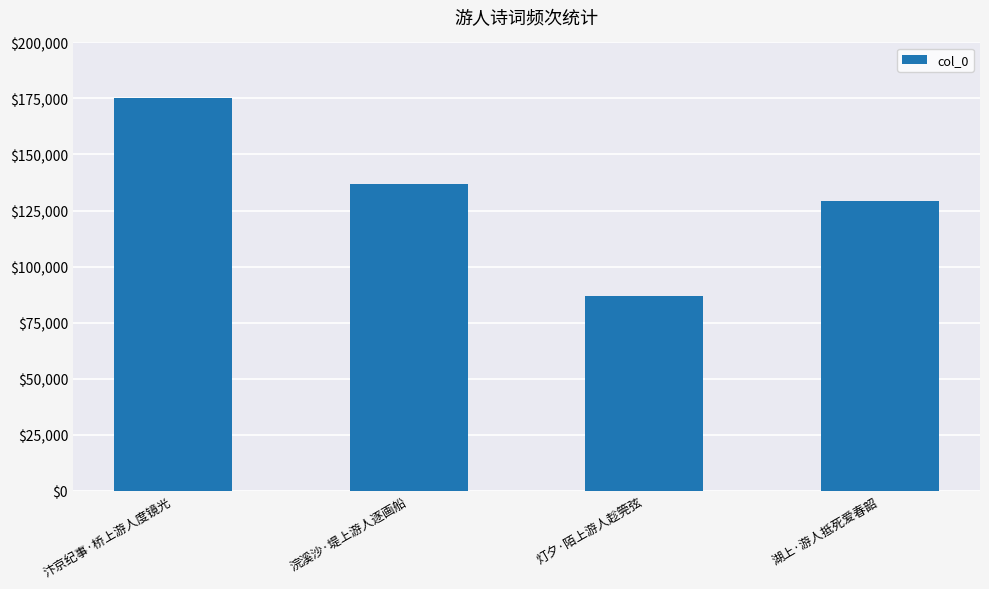

Reading left to right, what are all the values shown in this chart?

汴京纪事·桥上游人度镜光=175270	浣溪沙·堤上游人逐画船=136965	灯夕·陌上游人趁筦弦=86938	湖上·游人抵死爱春韶=129268